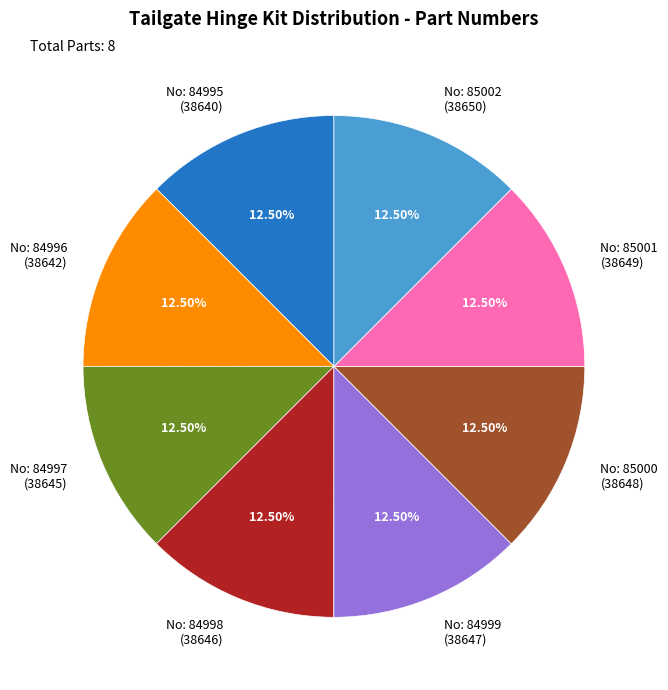

What is the ratio of the value at No: 84997 (38645) to the value at No: 84996 (38642)?

1.0